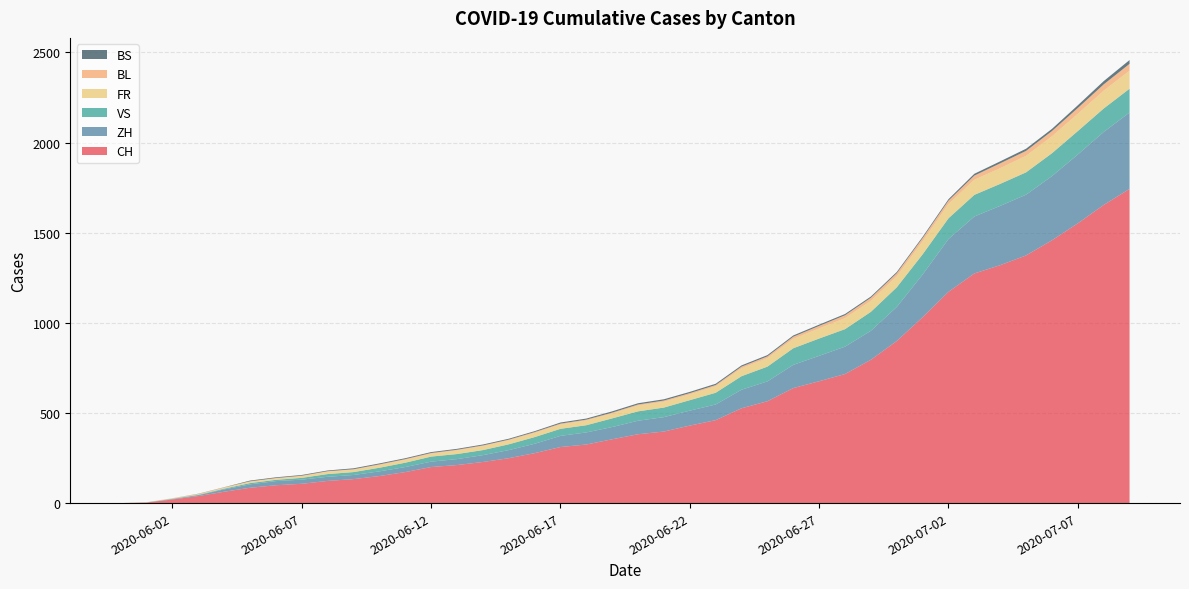

Reading left to right, what are all the values shown in this chart?

CH: 2020-05-31=0	2020-06-01=3	2020-06-02=20	2020-06-03=39	2020-06-04=63	2020-06-05=85	2020-06-06=99	2020-06-07=107	2020-06-08=123	2020-06-09=133	2020-06-10=150	2020-06-11=172	2020-06-12=200	2020-06-13=211	2020-06-14=228	2020-06-15=249	2020-06-16=277	2020-06-17=311	2020-06-18=325	2020-06-19=354	2020-06-20=382	2020-06-21=397	2020-06-22=430	2020-06-23=460	2020-06-24=526	2020-06-25=565	2020-06-26=638	2020-06-27=676	2020-06-28=716	2020-06-29=795	2020-06-30=899	2020-07-01=1031	2020-07-02=1172	2020-07-03=1274	2020-07-04=1320	2020-07-05=1374	2020-07-06=1458	2020-07-07=1552	2020-07-08=1654	2020-07-09=1743
ZH: 2020-05-31=0	2020-06-01=0	2020-06-02=2	2020-06-03=5	2020-06-04=13	2020-06-05=19	2020-06-06=23	2020-06-07=23	2020-06-08=23	2020-06-09=23	2020-06-10=26	2020-06-11=28	2020-06-12=30	2020-06-13=33	2020-06-14=38	2020-06-15=45	2020-06-16=52	2020-06-17=62	2020-06-18=67	2020-06-19=68	2020-06-20=75	2020-06-21=80	2020-06-22=83	2020-06-23=87	2020-06-24=103	2020-06-25=110	2020-06-26=129	2020-06-27=141	2020-06-28=152	2020-06-29=161	2020-06-30=189	2020-07-01=237	2020-07-02=293	2020-07-03=316	2020-07-04=329	2020-07-05=337	2020-07-06=356	2020-07-07=382	2020-07-08=405	2020-07-09=424
VS: 2020-05-31=0	2020-06-01=1	2020-06-02=2	2020-06-03=2	2020-06-04=4	2020-06-05=7	2020-06-06=7	2020-06-07=10	2020-06-08=15	2020-06-09=16	2020-06-10=20	2020-06-11=24	2020-06-12=28	2020-06-13=28	2020-06-14=28	2020-06-15=32	2020-06-16=37	2020-06-17=39	2020-06-18=40	2020-06-19=48	2020-06-20=52	2020-06-21=53	2020-06-22=58	2020-06-23=65	2020-06-24=75	2020-06-25=82	2020-06-26=92	2020-06-27=96	2020-06-28=97	2020-06-29=105	2020-06-30=109	2020-07-01=112	2020-07-02=115	2020-07-03=120	2020-07-04=122	2020-07-05=124	2020-07-06=127	2020-07-07=130	2020-07-08=130	2020-07-09=132
FR: 2020-05-31=0	2020-06-01=0	2020-06-02=2	2020-06-03=3	2020-06-04=5	2020-06-05=7	2020-06-06=7	2020-06-07=9	2020-06-08=13	2020-06-09=13	2020-06-10=15	2020-06-11=16	2020-06-12=16	2020-06-13=20	2020-06-14=22	2020-06-15=22	2020-06-16=23	2020-06-17=24	2020-06-18=26	2020-06-19=27	2020-06-20=32	2020-06-21=32	2020-06-22=32	2020-06-23=36	2020-06-24=44	2020-06-25=47	2020-06-26=52	2020-06-27=56	2020-06-28=61	2020-06-29=61	2020-06-30=61	2020-07-01=72	2020-07-02=79	2020-07-03=84	2020-07-04=87	2020-07-05=92	2020-07-06=94	2020-07-07=96	2020-07-08=99	2020-07-09=100
BL: 2020-05-31=0	2020-06-01=1	2020-06-02=1	2020-06-03=2	2020-06-04=2	2020-06-05=3	2020-06-06=3	2020-06-07=3	2020-06-08=3	2020-06-09=3	2020-06-10=4	2020-06-11=4	2020-06-12=4	2020-06-13=4	2020-06-14=4	2020-06-15=4	2020-06-16=5	2020-06-17=5	2020-06-18=5	2020-06-19=5	2020-06-20=6	2020-06-21=7	2020-06-22=7	2020-06-23=7	2020-06-24=9	2020-06-25=10	2020-06-26=12	2020-06-27=14	2020-06-28=16	2020-06-29=17	2020-06-30=17	2020-07-01=18	2020-07-02=19	2020-07-03=23	2020-07-04=27	2020-07-05=27	2020-07-06=29	2020-07-07=32	2020-07-08=35	2020-07-09=38
BS: 2020-05-31=0	2020-06-01=0	2020-06-02=0	2020-06-03=1	2020-06-04=1	2020-06-05=4	2020-06-06=4	2020-06-07=4	2020-06-08=4	2020-06-09=5	2020-06-10=5	2020-06-11=5	2020-06-12=5	2020-06-13=5	2020-06-14=5	2020-06-15=5	2020-06-16=5	2020-06-17=6	2020-06-18=6	2020-06-19=7	2020-06-20=7	2020-06-21=7	2020-06-22=7	2020-06-23=7	2020-06-24=7	2020-06-25=7	2020-06-26=7	2020-06-27=7	2020-06-28=7	2020-06-29=7	2020-06-30=7	2020-07-01=7	2020-07-02=8	2020-07-03=10	2020-07-04=11	2020-07-05=12	2020-07-06=12	2020-07-07=15	2020-07-08=18	2020-07-09=21